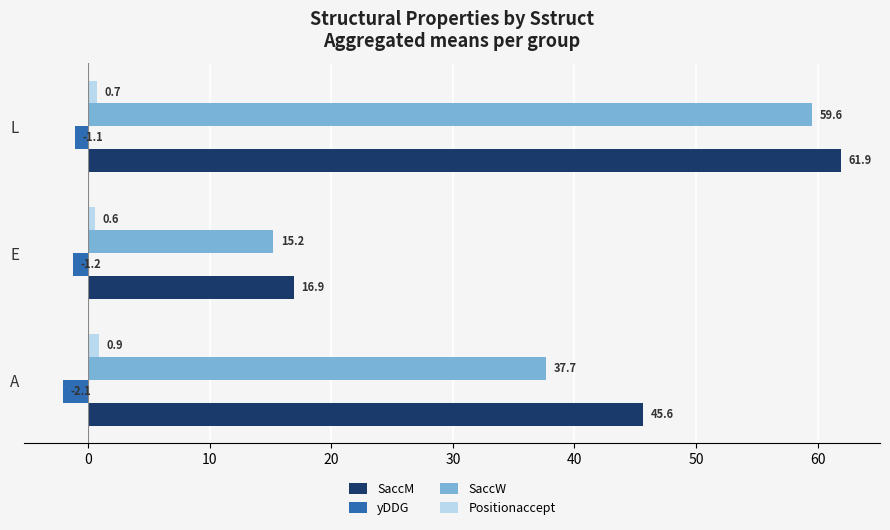

What is the difference between the highest and lowest values at L?

63.0